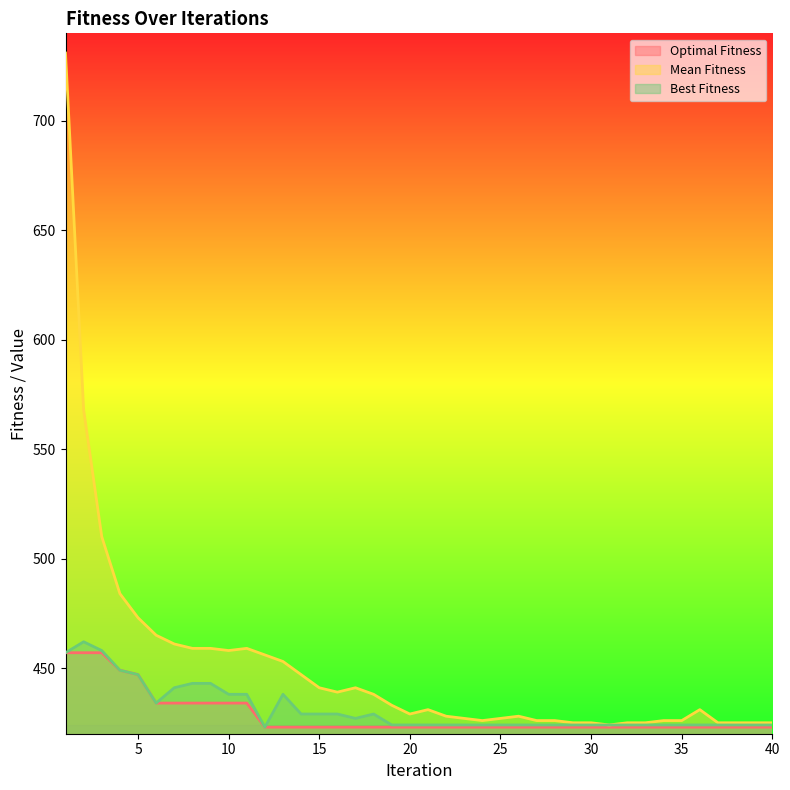

True or false: Mean Fitness and Optimal Fitness cross at least once.

False